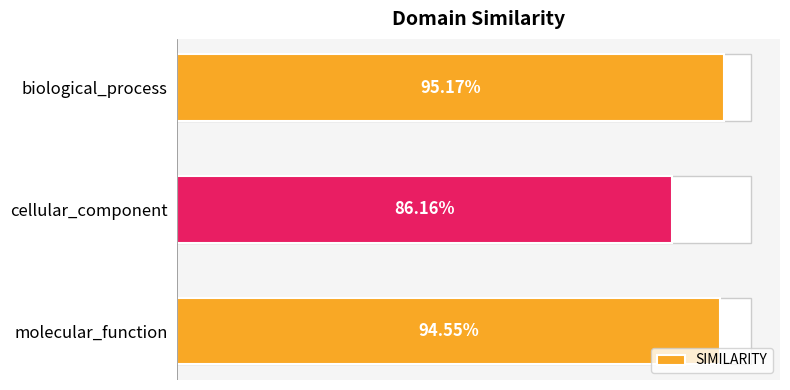

Are the bars grouped side by side (vs. stacked)?

No